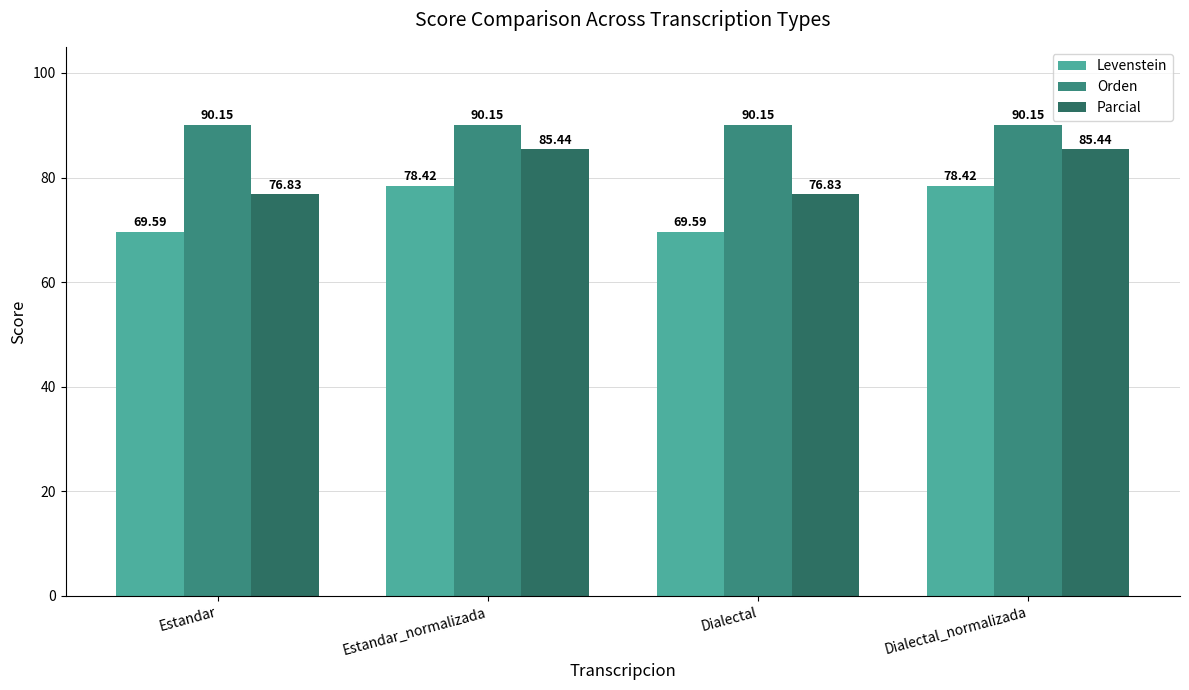

Between Estandar_normalizada and Dialectal, which series saw the biggest shift?

Levenstein